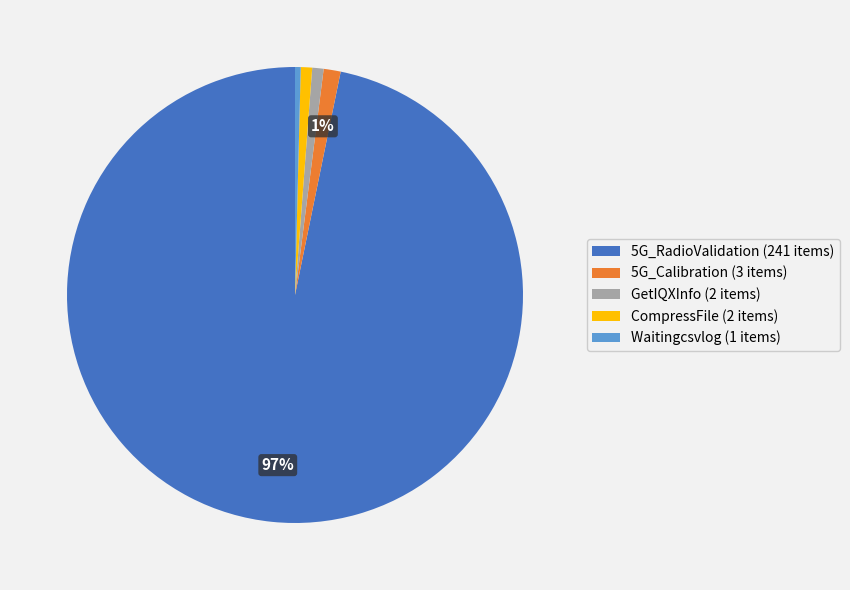

To the nearest percent, what is the combined percentage of 5G_RadioValidation (241 items) and 5G_Calibration (3 items)?

98%